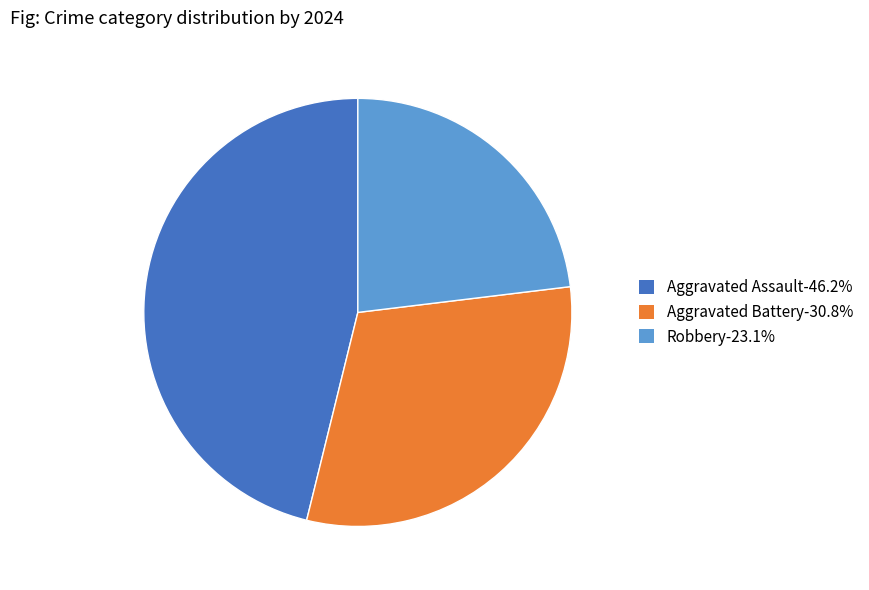

What is the ratio of the value at Aggravated Battery-30.8% to the value at Aggravated Assault-46.2%?

0.7